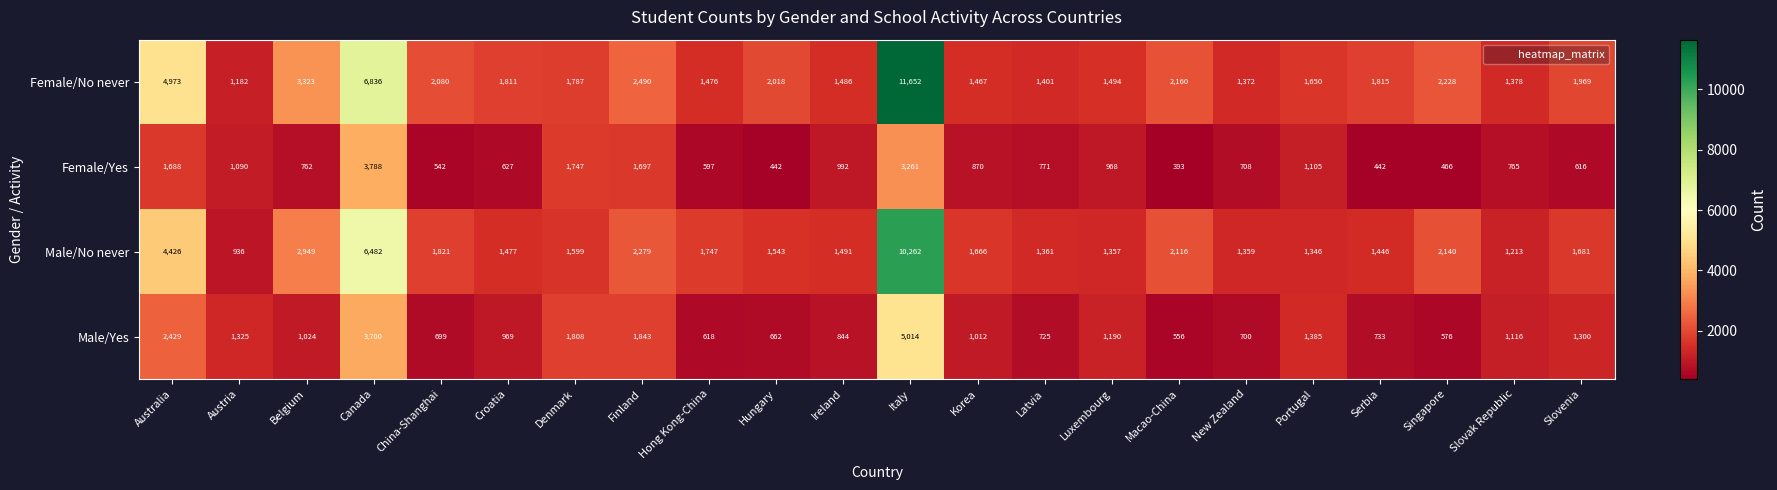

Between Hong Kong-China and Macao-China, which series saw the biggest shift?

Female/No never